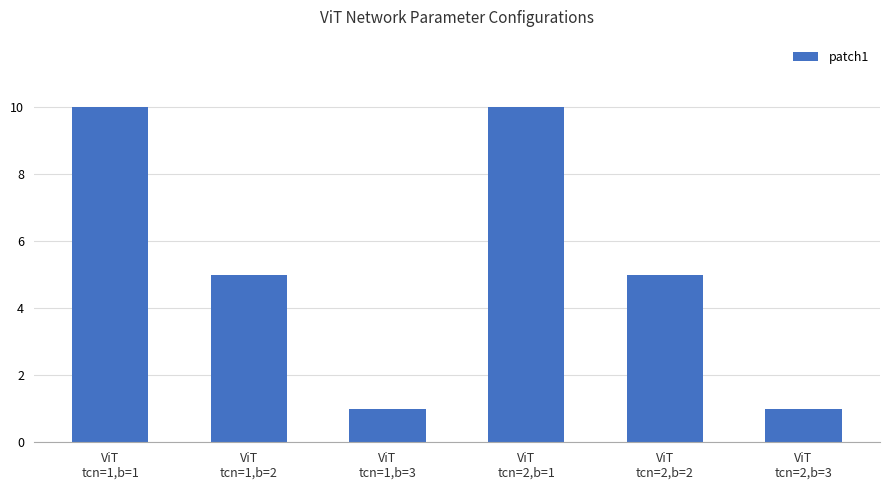

What is the minimum value shown in the chart?

1